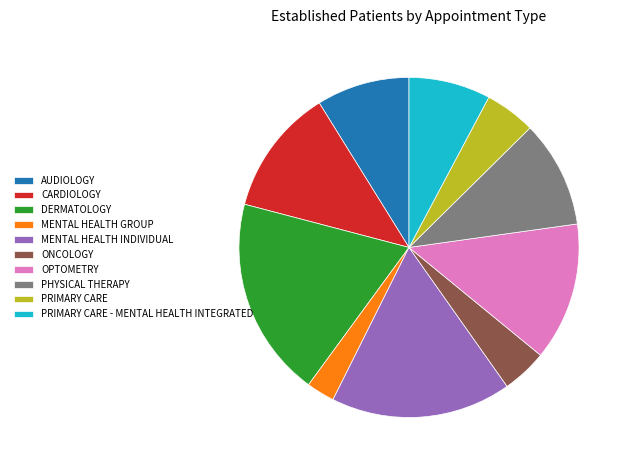

Rank the categories by value from highest to lowest.

DERMATOLOGY, MENTAL HEALTH INDIVIDUAL, OPTOMETRY, CARDIOLOGY, PHYSICAL THERAPY, AUDIOLOGY, PRIMARY CARE - MENTAL HEALTH INTEGRATED, PRIMARY CARE, ONCOLOGY, MENTAL HEALTH GROUP